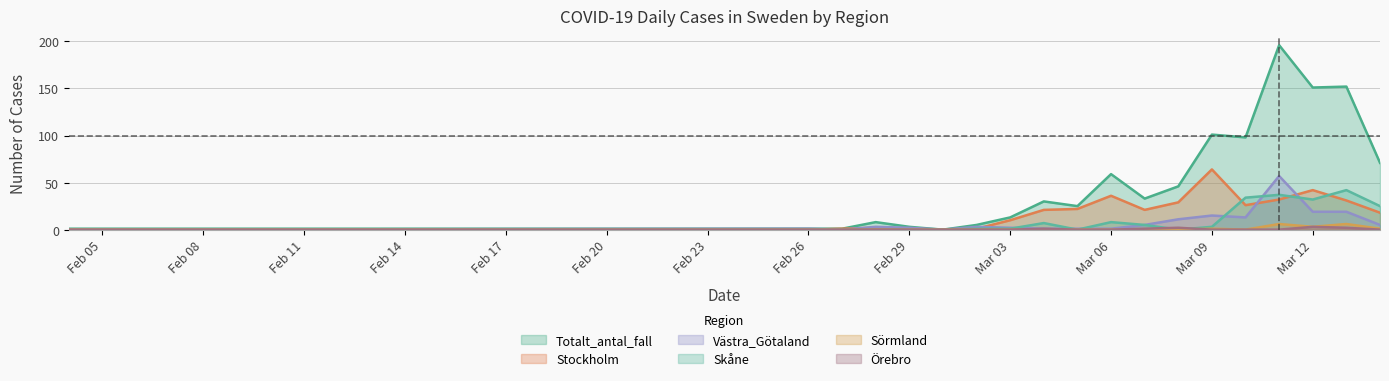

Which series has the largest range (max minus min)?

Totalt_antal_fall